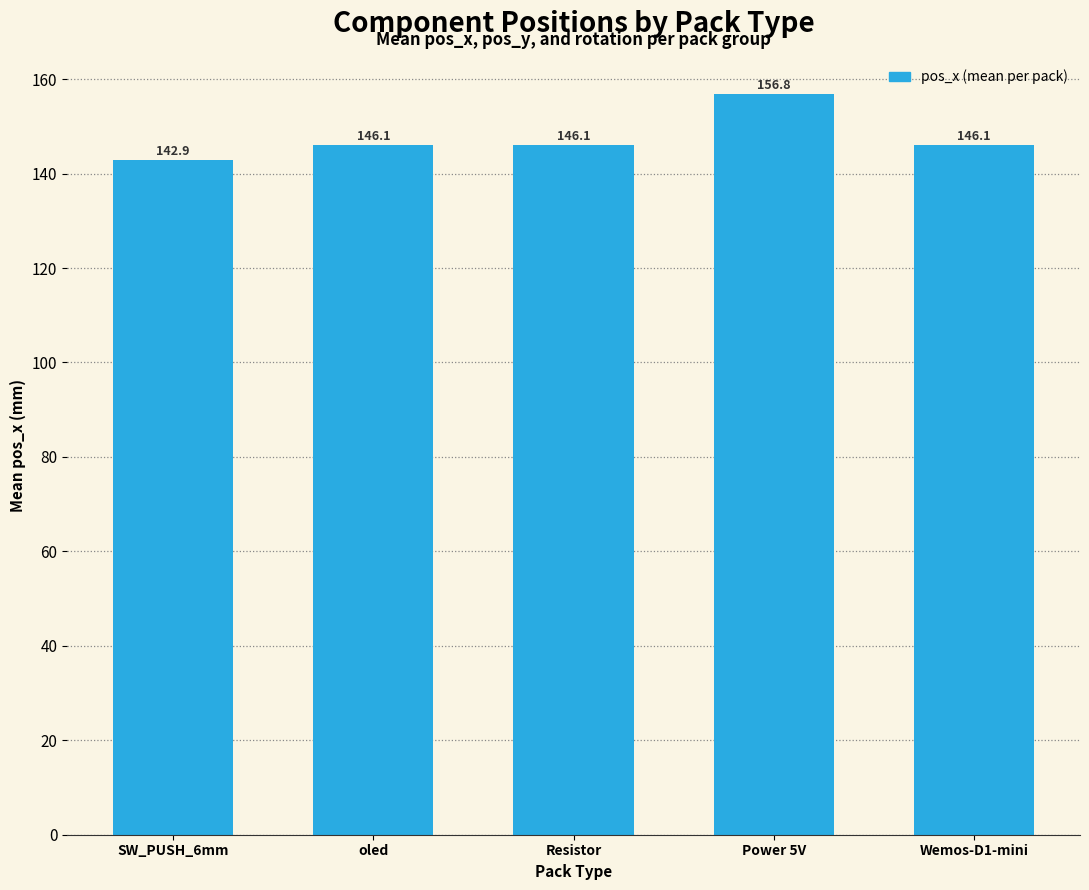

Reading right to left, extract all data points from this chart.

Wemos-D1-mini=146.1	Power 5V=156.8	Resistor=146.1	oled=146.1	SW_PUSH_6mm=142.9